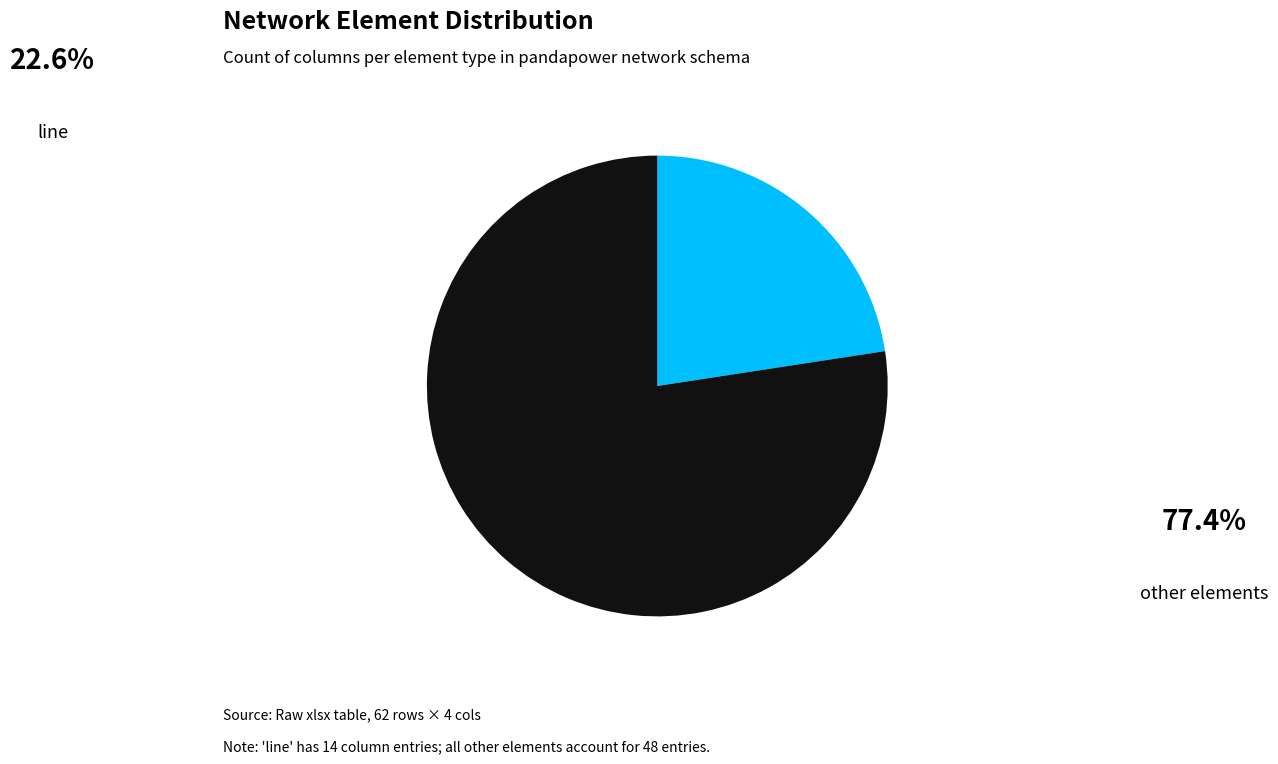

Is there any slice that represents more than half of the pie?

Yes